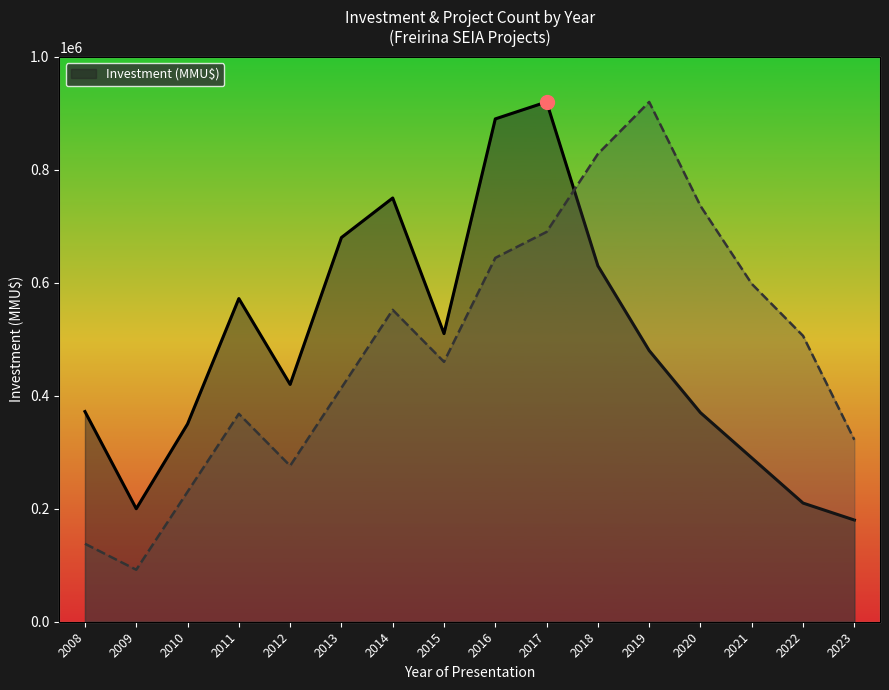

Does the chart have visible grid lines?

No